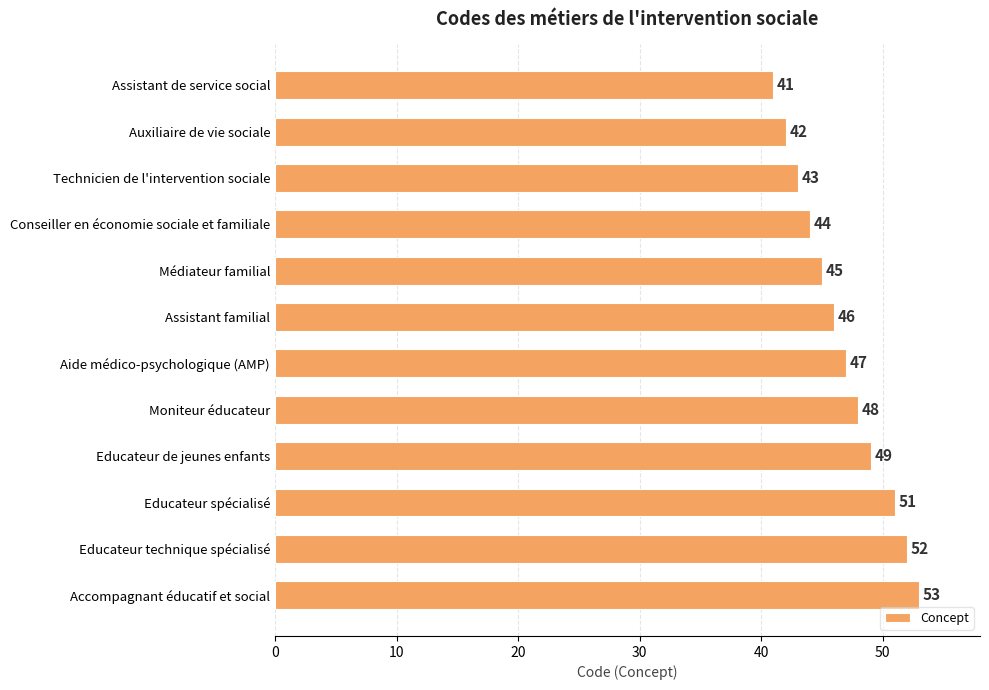

Reading top to bottom, what are all the values shown in this chart?

41	42	43	44	45	46	47	48	49	51	52	53